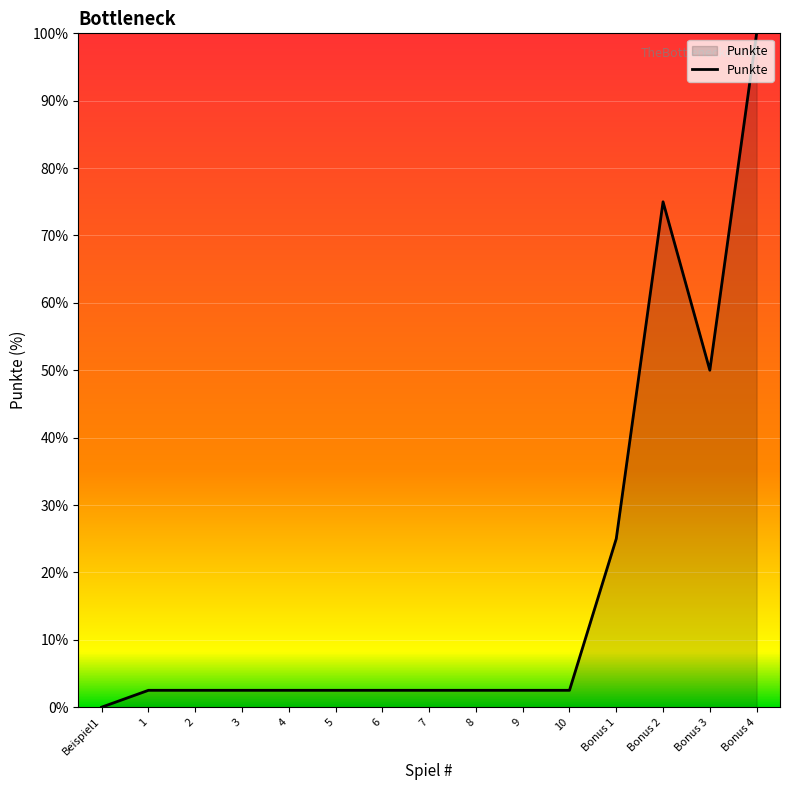

What is the difference between the maximum and minimum values?

100.0